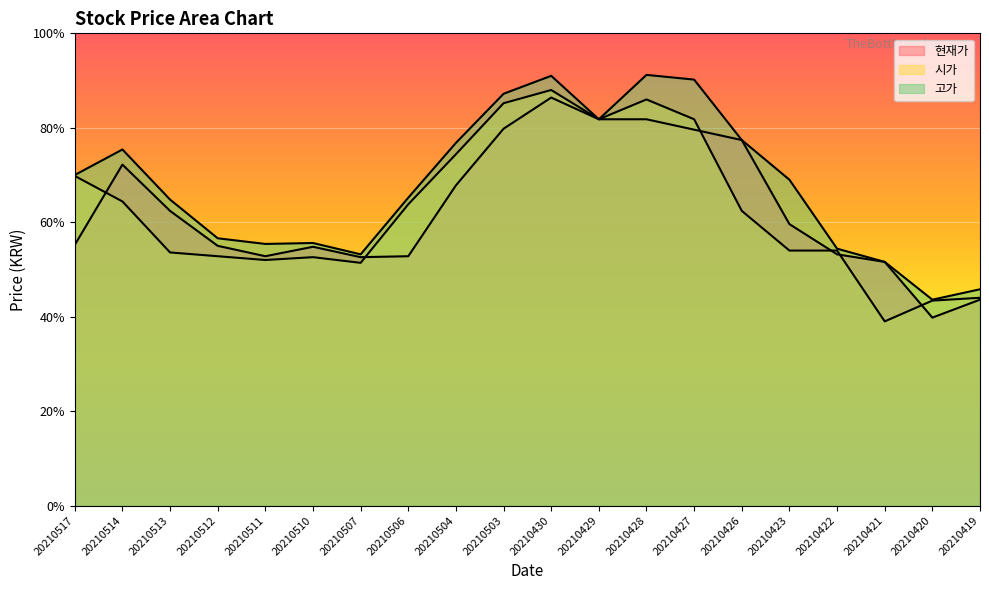

Rank the series by their maximum value, from lowest to highest.

현재가, 시가, 고가